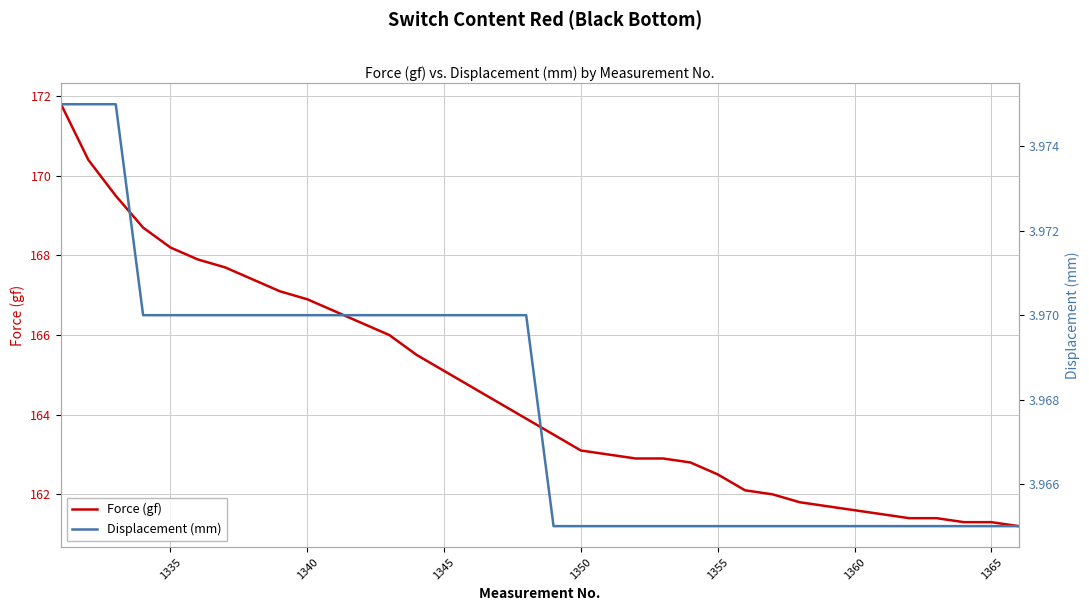

What is the lowest value of the Force (gf) series?

161.2